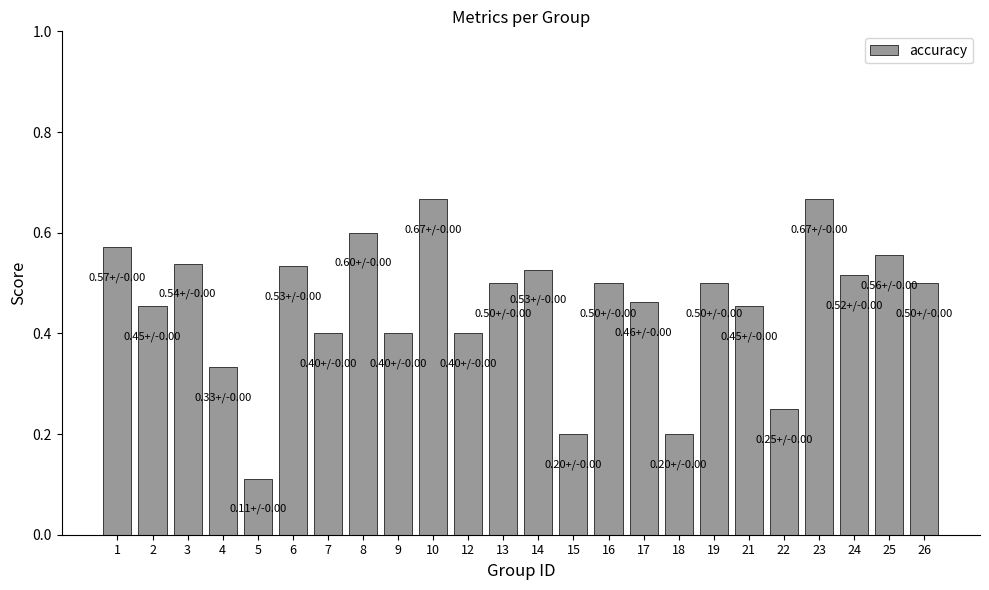

Which label corresponds to the smallest value in the chart?

5